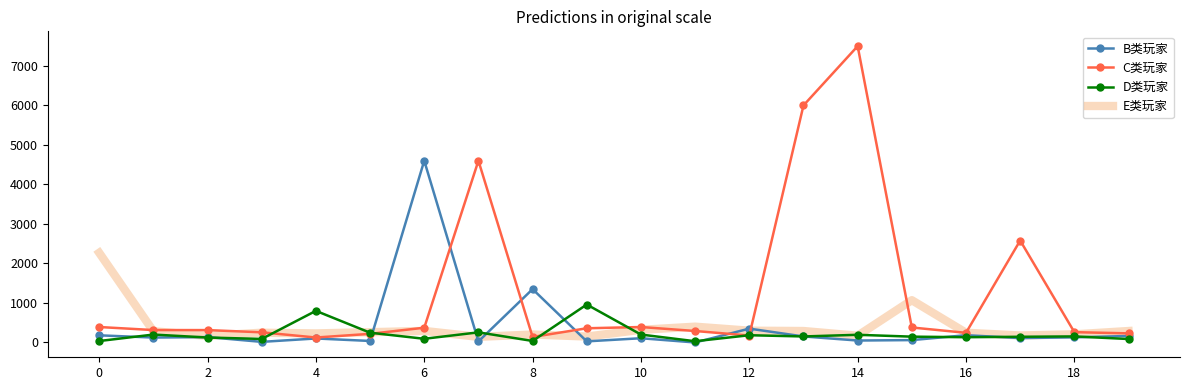

Which series has the widest spread of values?

C类玩家